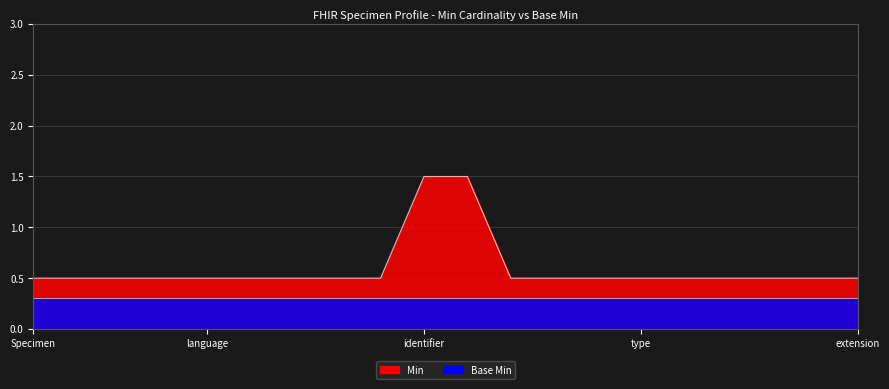

Does the chart have visible grid lines?

Yes